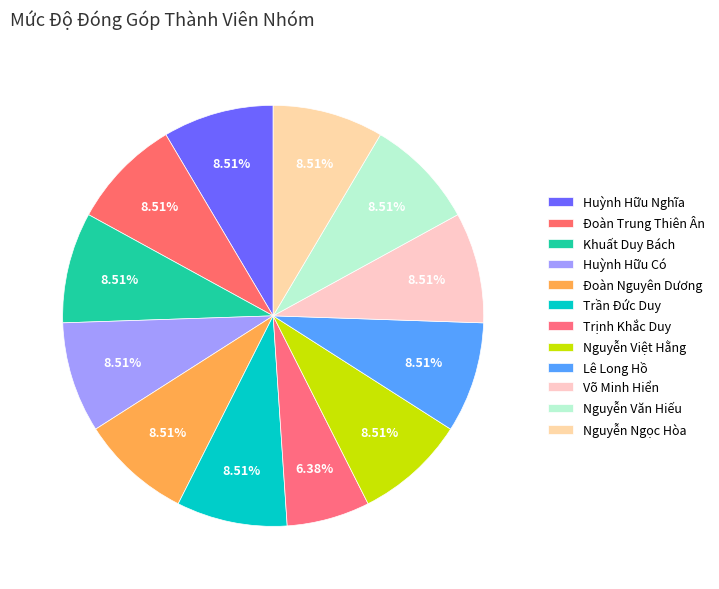

What is the ratio of the value at Đoàn Trung Thiên Ân to the value at Huỳnh Hữu Nghĩa?

1.0